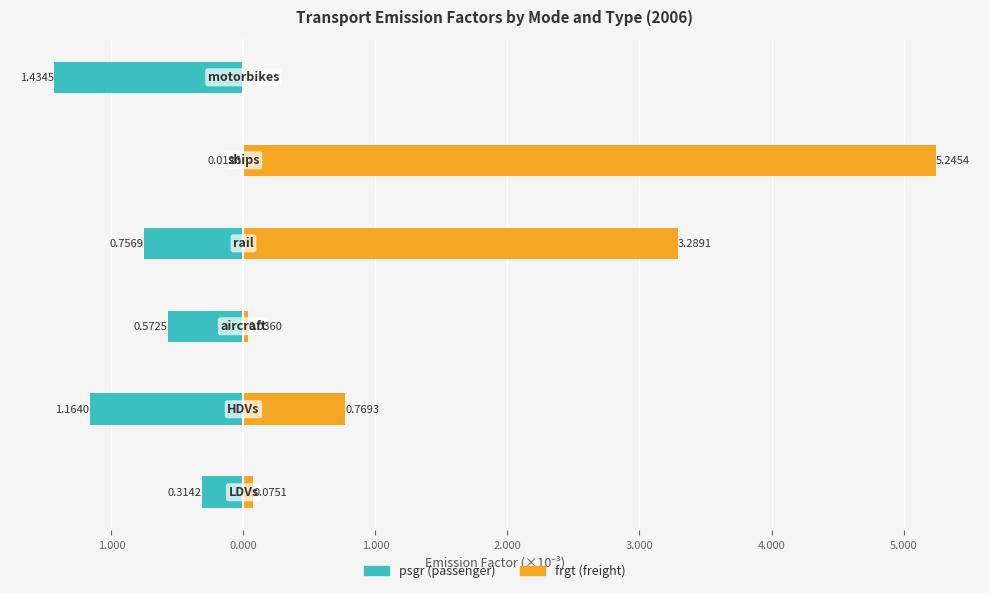

Count the number of data series in this chart.

2